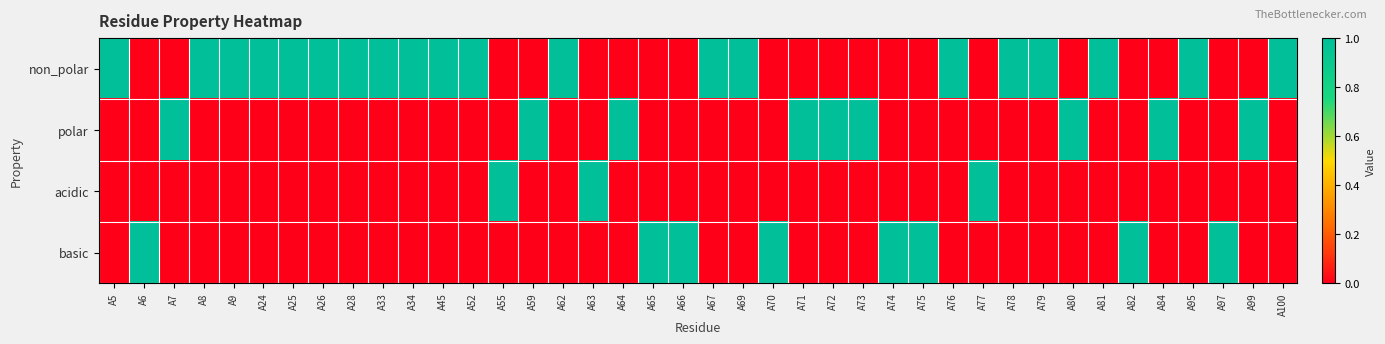

Which series has the largest total across all categories?

non_polar